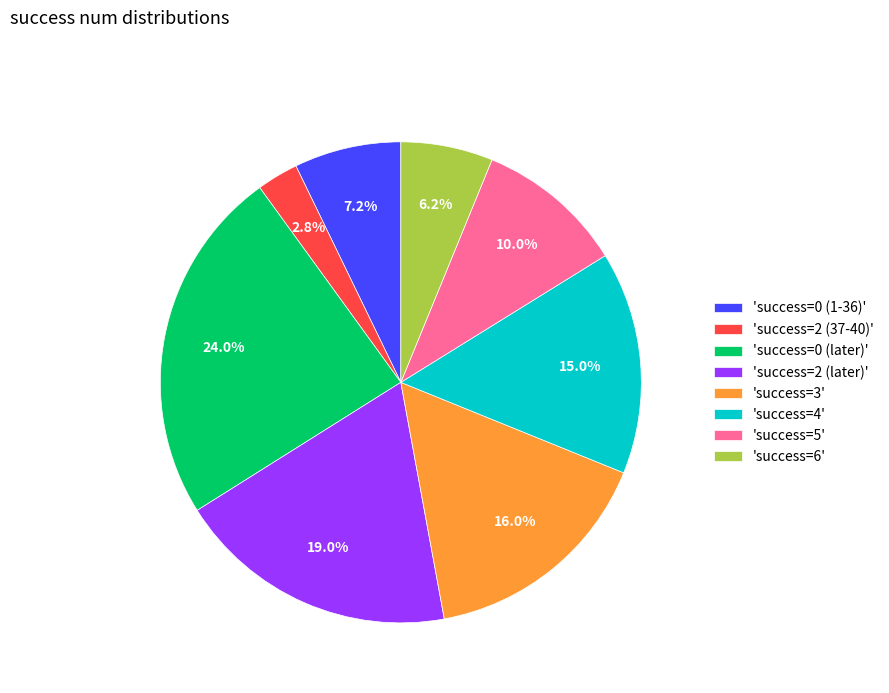

How much of the chart is everything except 'success=3'?

84.0%